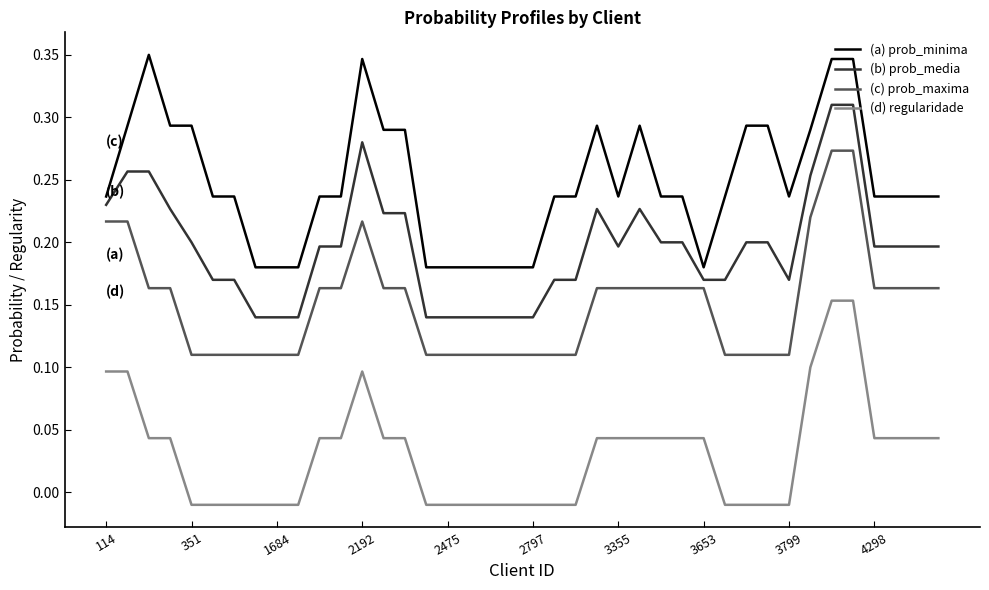

True or false: (b) prob_media and (d) regularidade intersect in this chart.

False